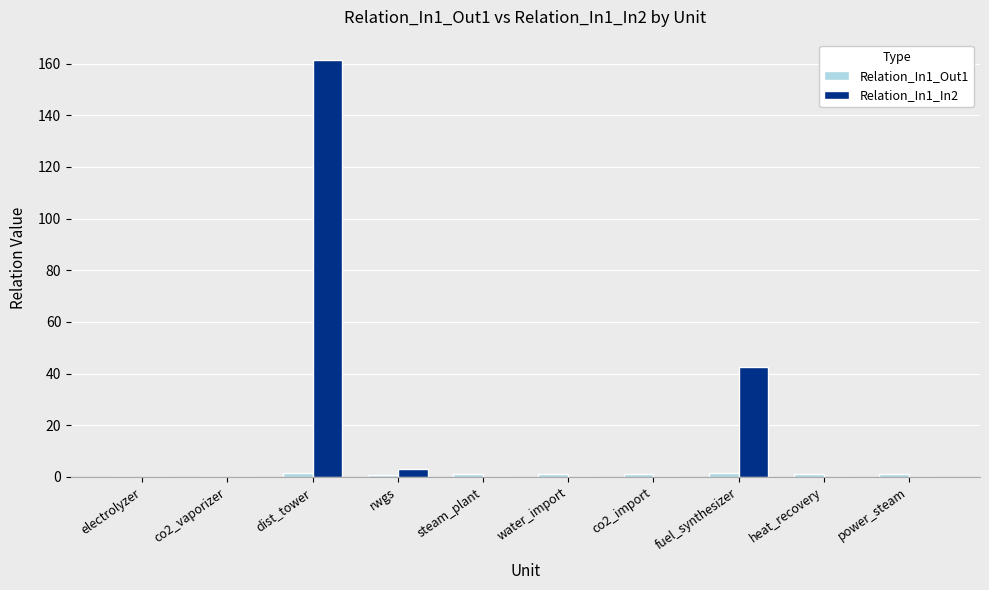

Count the number of data series in this chart.

2